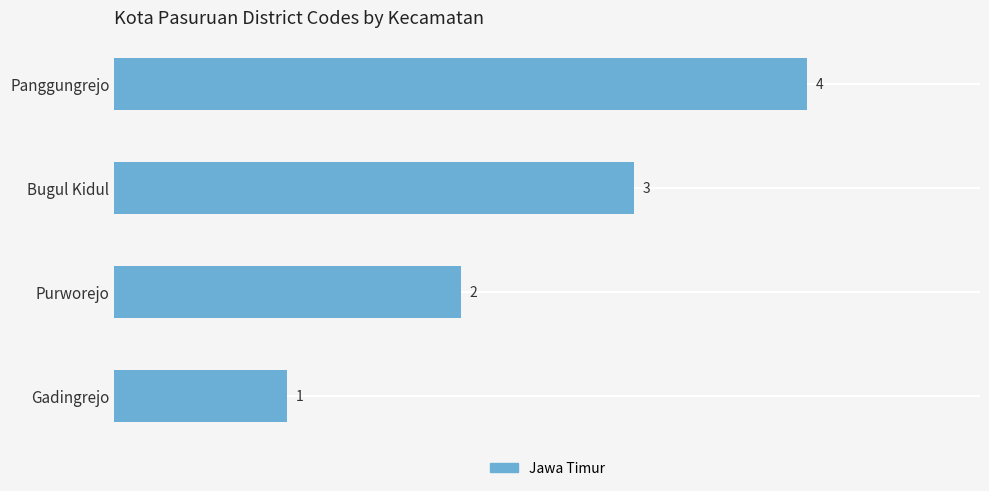

List the labels in order of value, smallest first.

Gadingrejo, Purworejo, Bugul Kidul, Panggungrejo